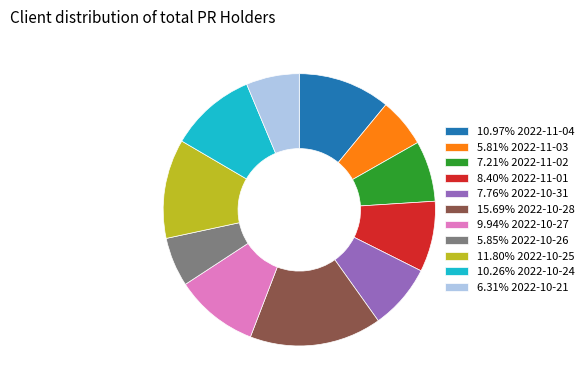

What is the ratio of the value at 7.76% 2022-10-31 to the value at 15.69% 2022-10-28?

0.5